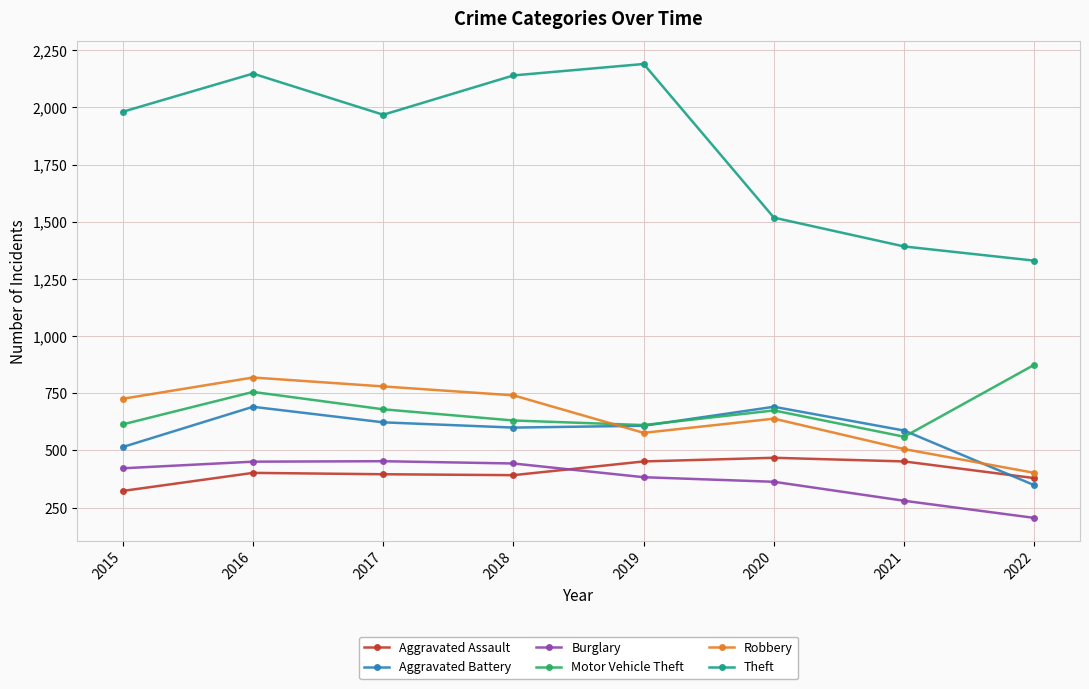

What is the sum of the Robbery values at 2021 and 2018?

1247